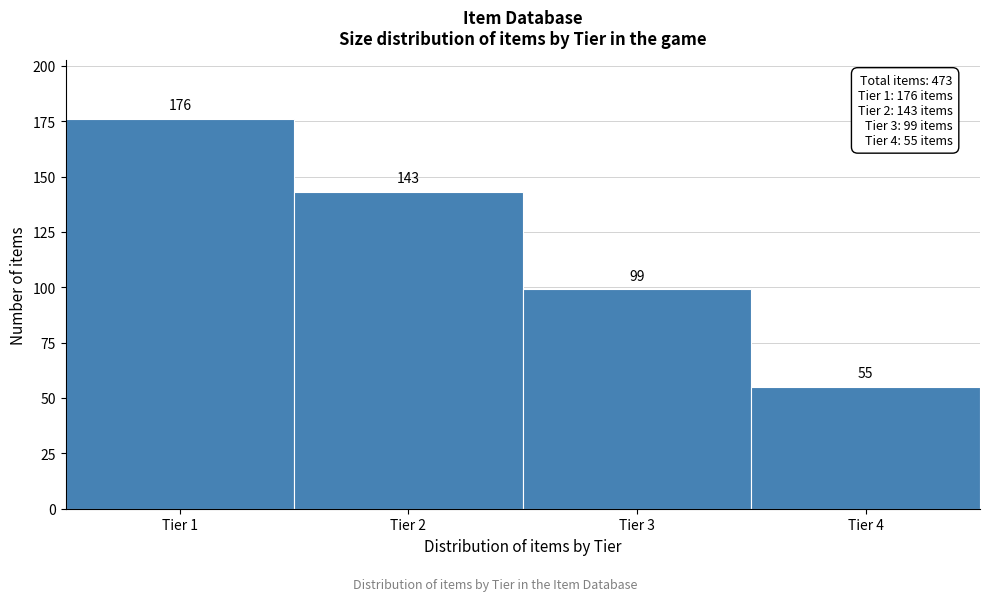

Which range on the x-axis has the tallest bar?

0.5 to 1.5